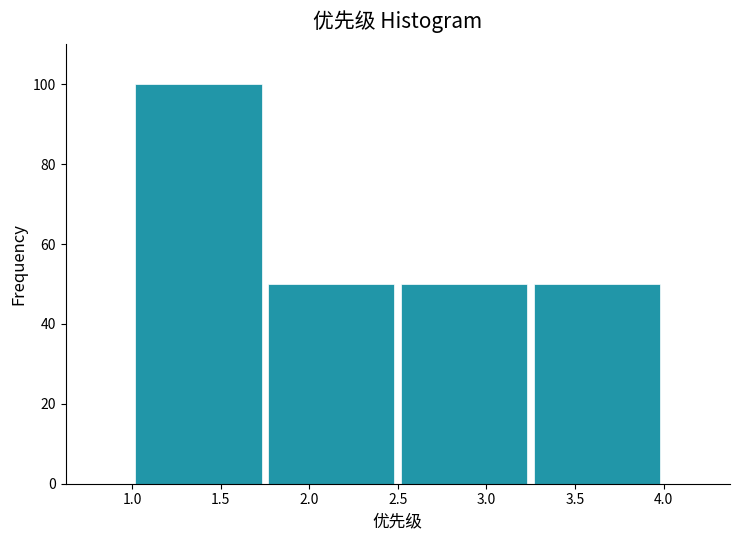

Reading left to right, transcribe this chart: for each bar, give the range it covers on the x-axis and its height. The values are not printed on the chart, so give them approximately, as read against the axis.

1.00 to 1.75: 100
1.75 to 2.50: 50
2.50 to 3.25: 50
3.25 to 4.00: 50